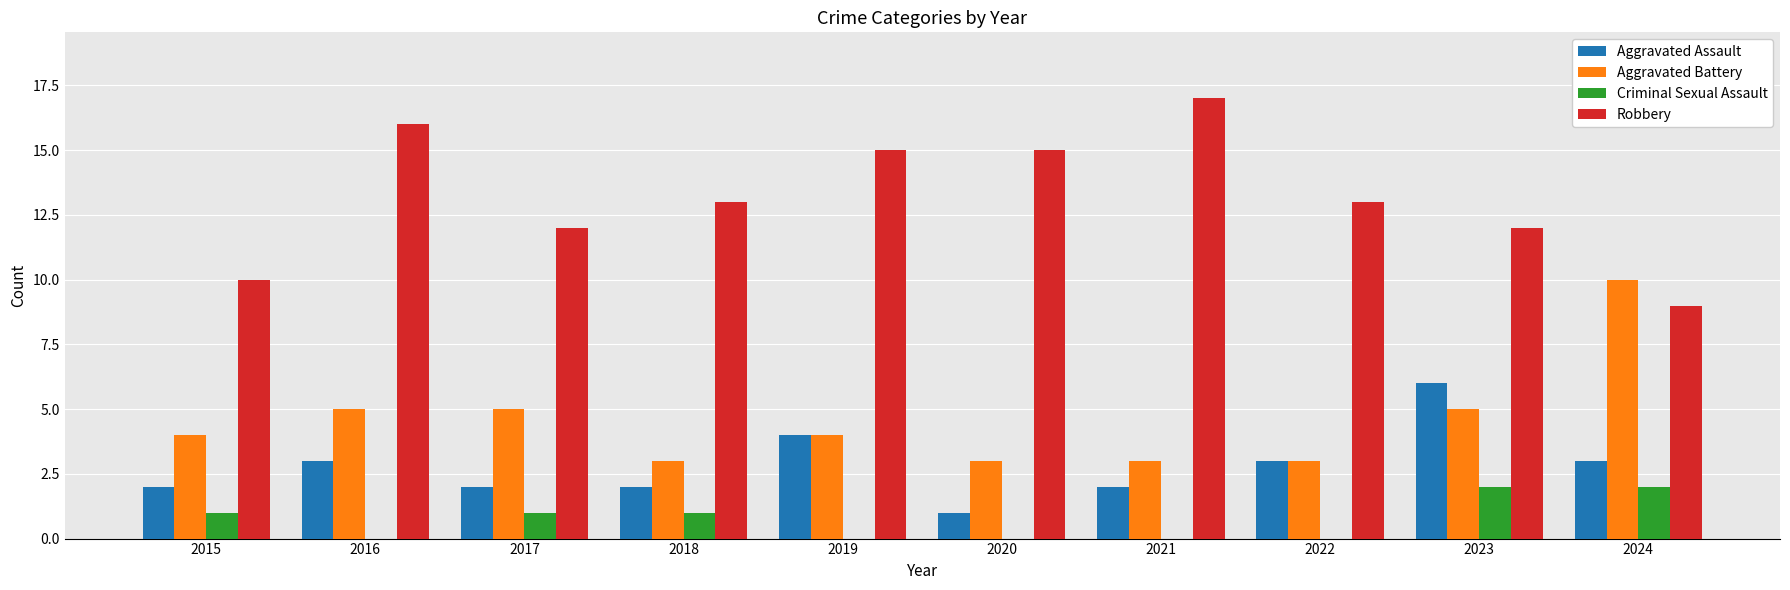

What is the sum of all Criminal Sexual Assault values?

7